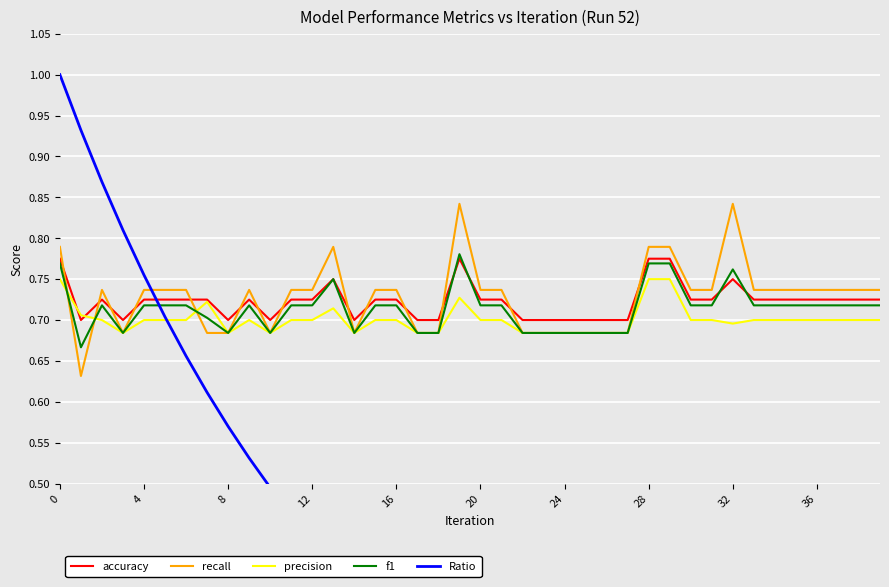

What is the difference between the maximum and minimum values in the accuracy series?

0.1